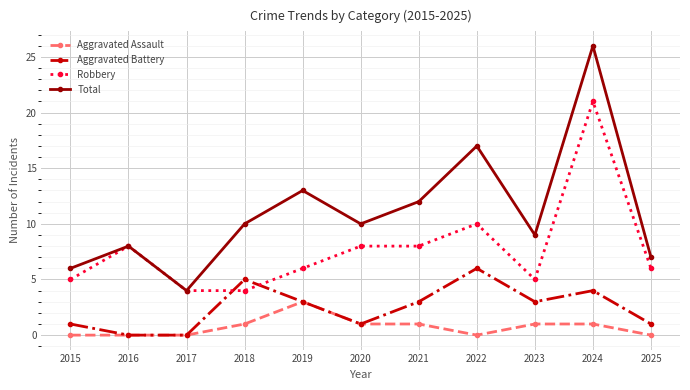

What are all the series names shown in the legend?

Aggravated Assault, Aggravated Battery, Robbery, Total